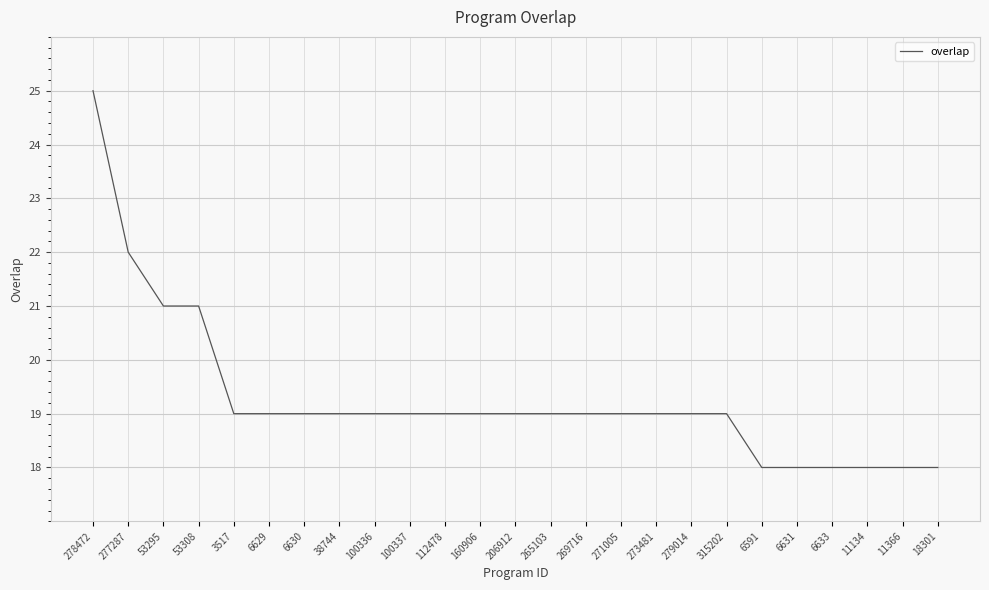

The chart shows a value of 4 at 273481. True or false?

False